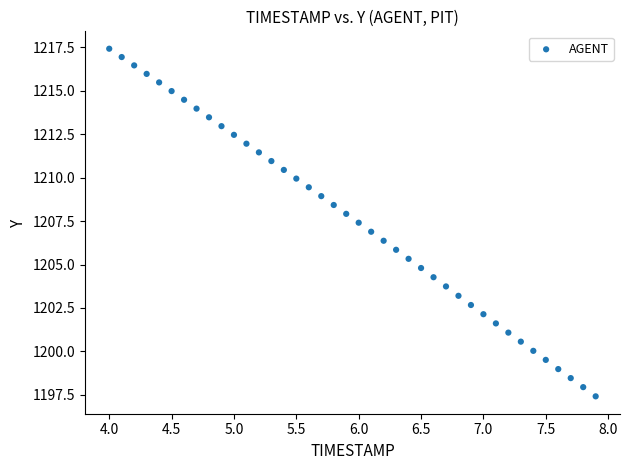

What is the range of Y values (max minus min)?

20.0